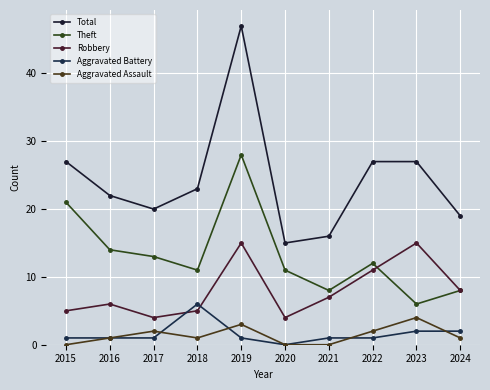

Rank the series by their maximum value, from lowest to highest.

Aggravated Assault, Aggravated Battery, Robbery, Theft, Total